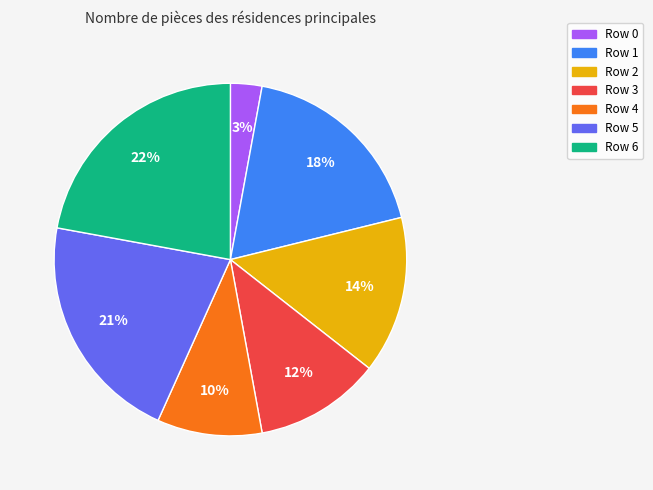

What percentage is the Row 5 slice, to the nearest percent?

21%